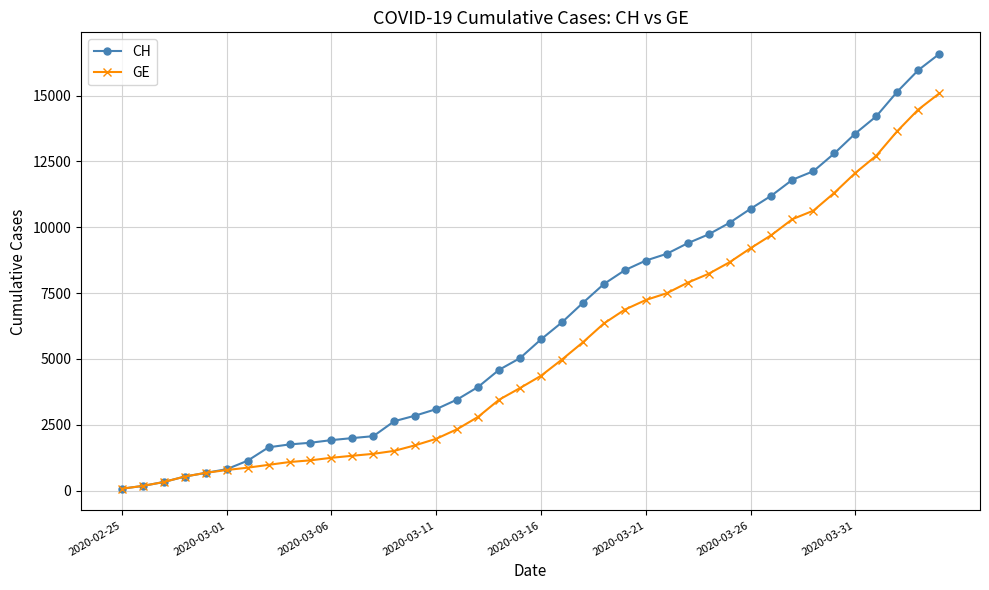

List the series in order of their overall mean, lowest first.

GE, CH